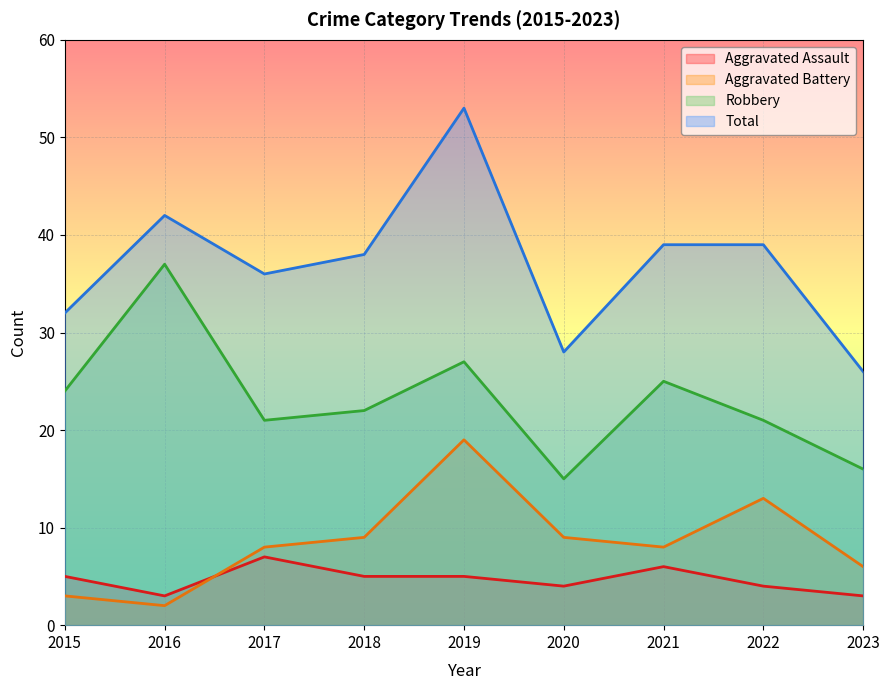

Which series has the widest spread of values?

Total